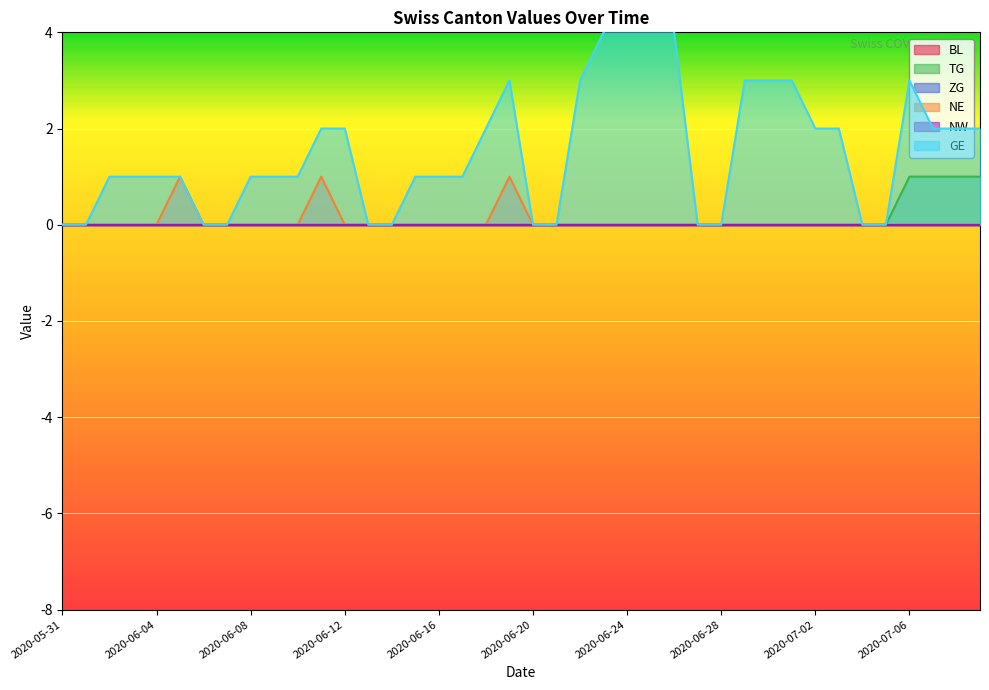

Is it true that NE equals 0 at 2020-06-04?

True